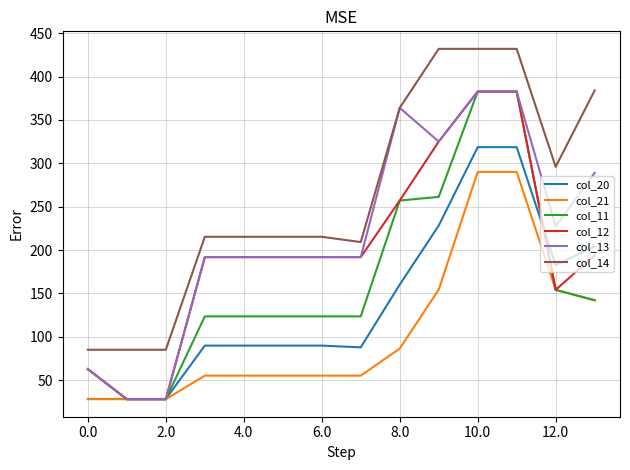

What is the lowest value of the col_12 series?

28.0